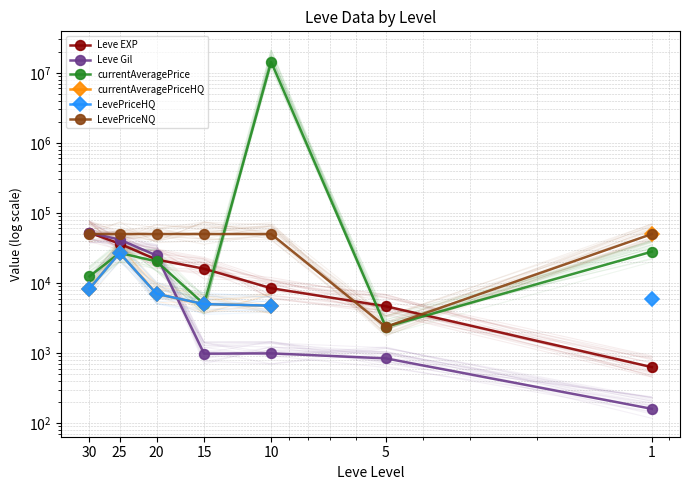

Is it true that LevePriceHQ equals 5133.7 at 30?

False